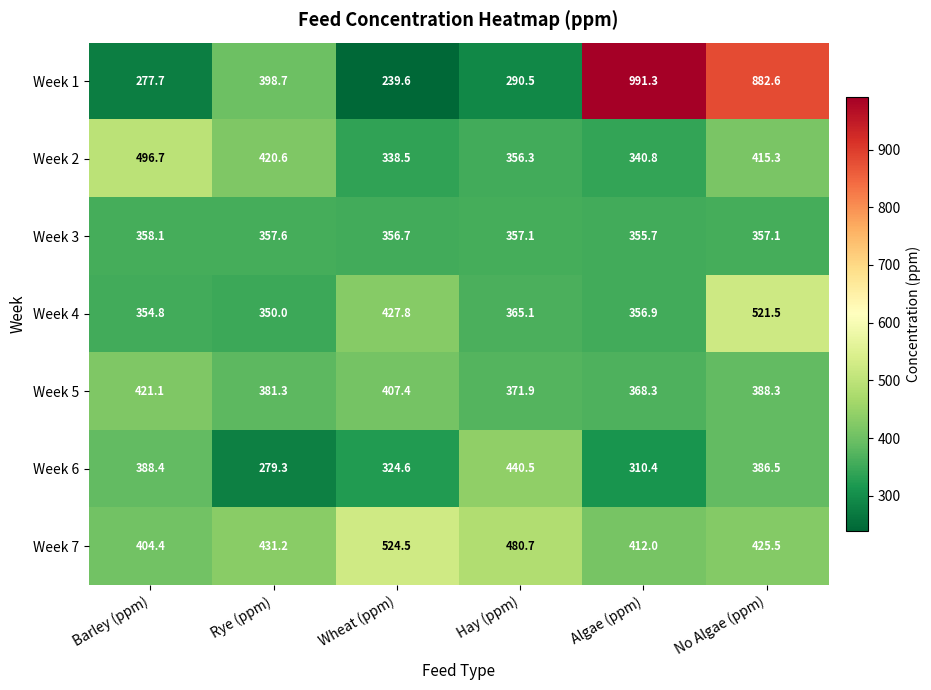

How many values in the Week 2 series are below 415?

3